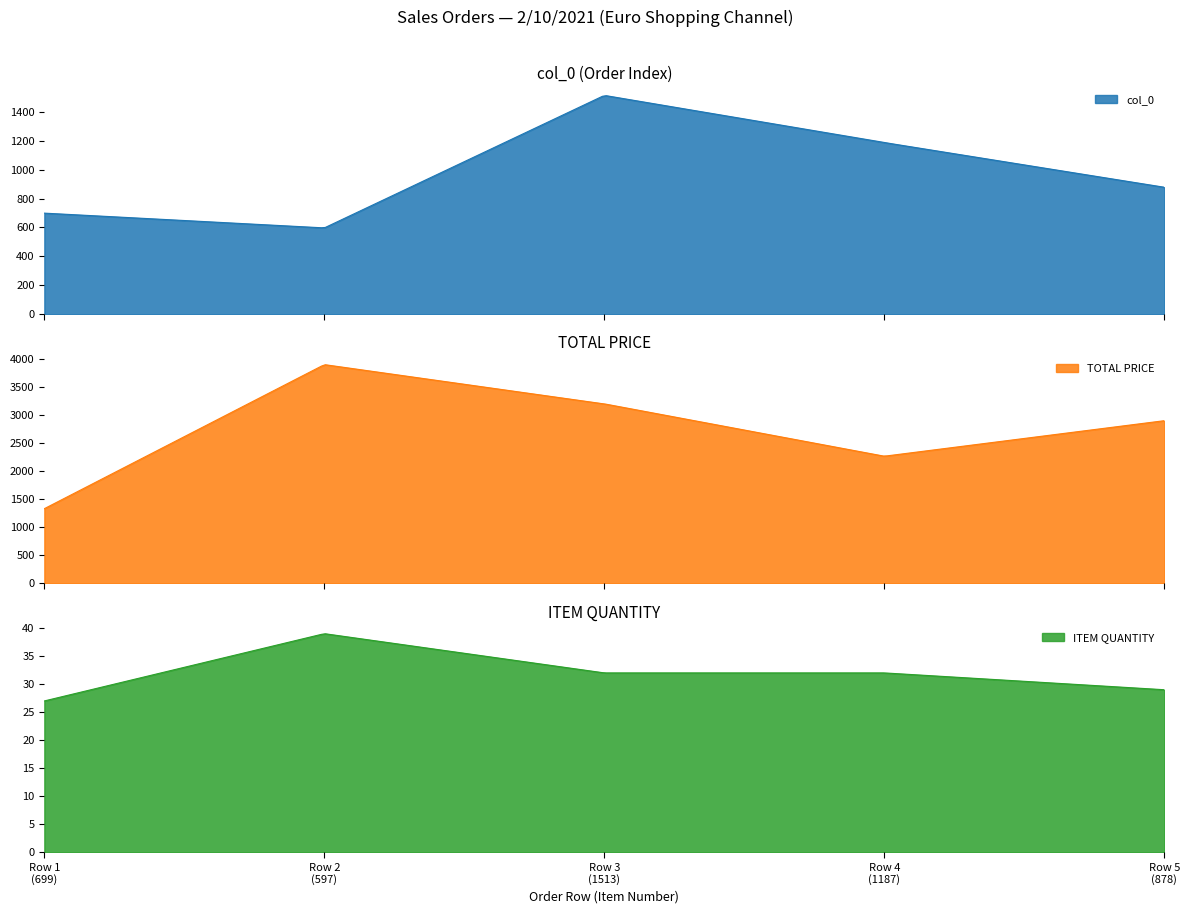

At which category does the chart reach its minimum across all series?

Row 1
(699)